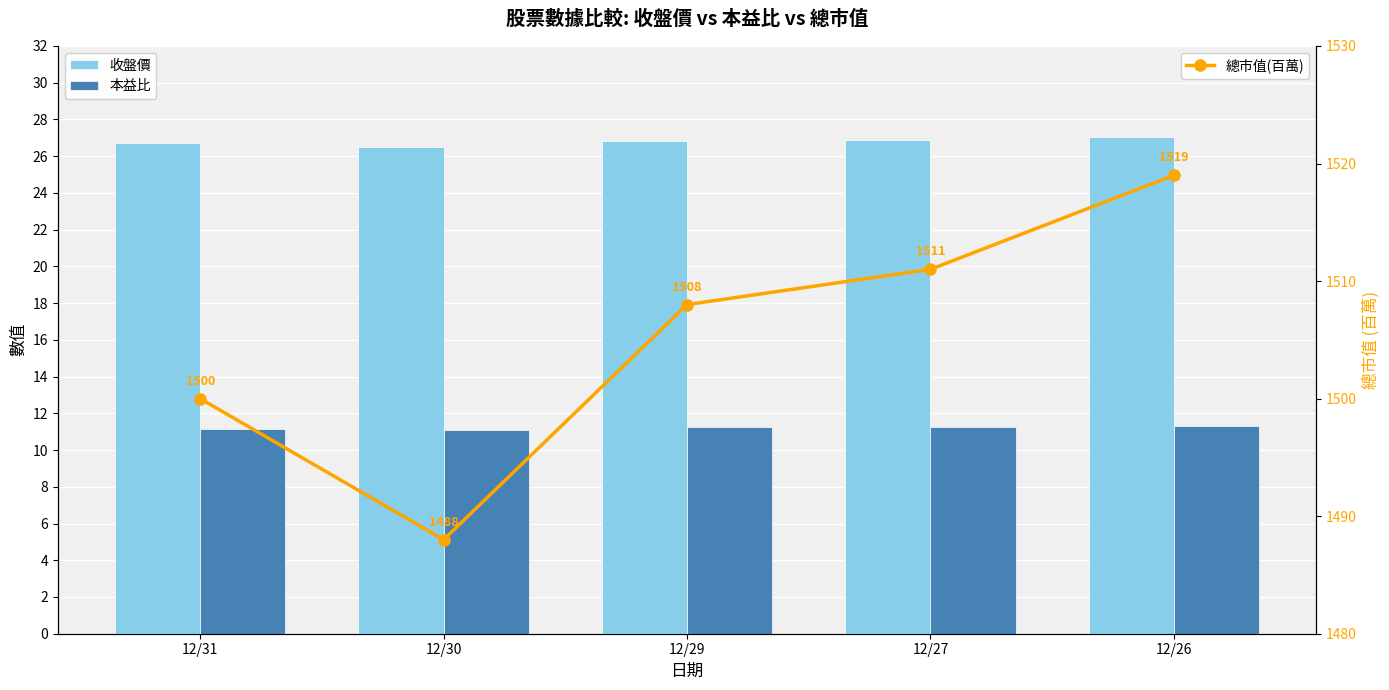

What is the difference between the maximum and minimum values in the 總市值(百萬) series?

31.0